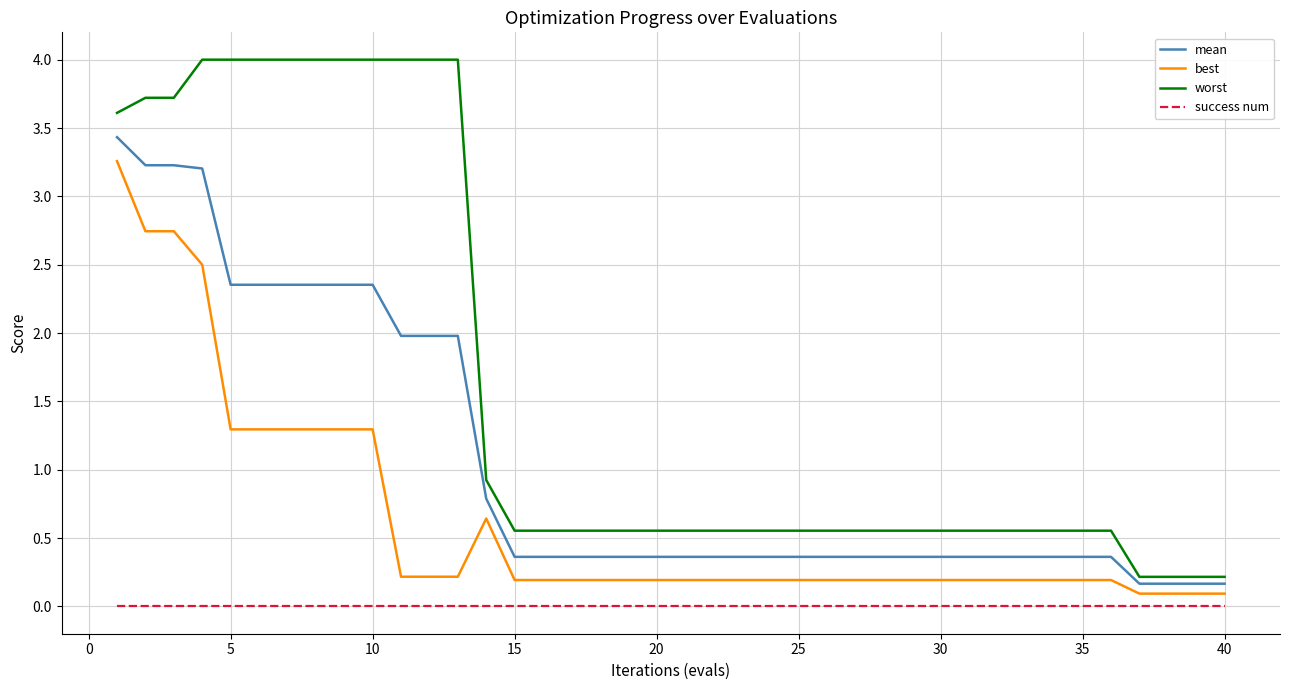

What is the maximum value shown in the chart?

4.0